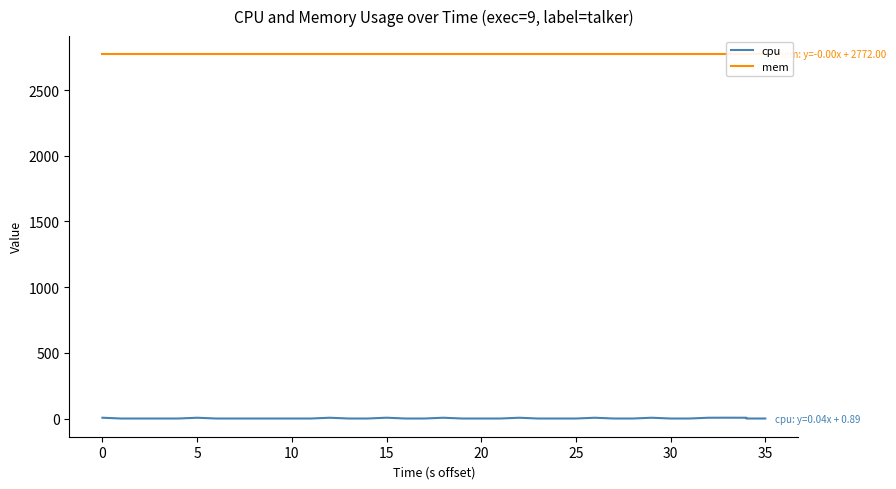

The value of mem at 35 is 1301.6. True or false?

False